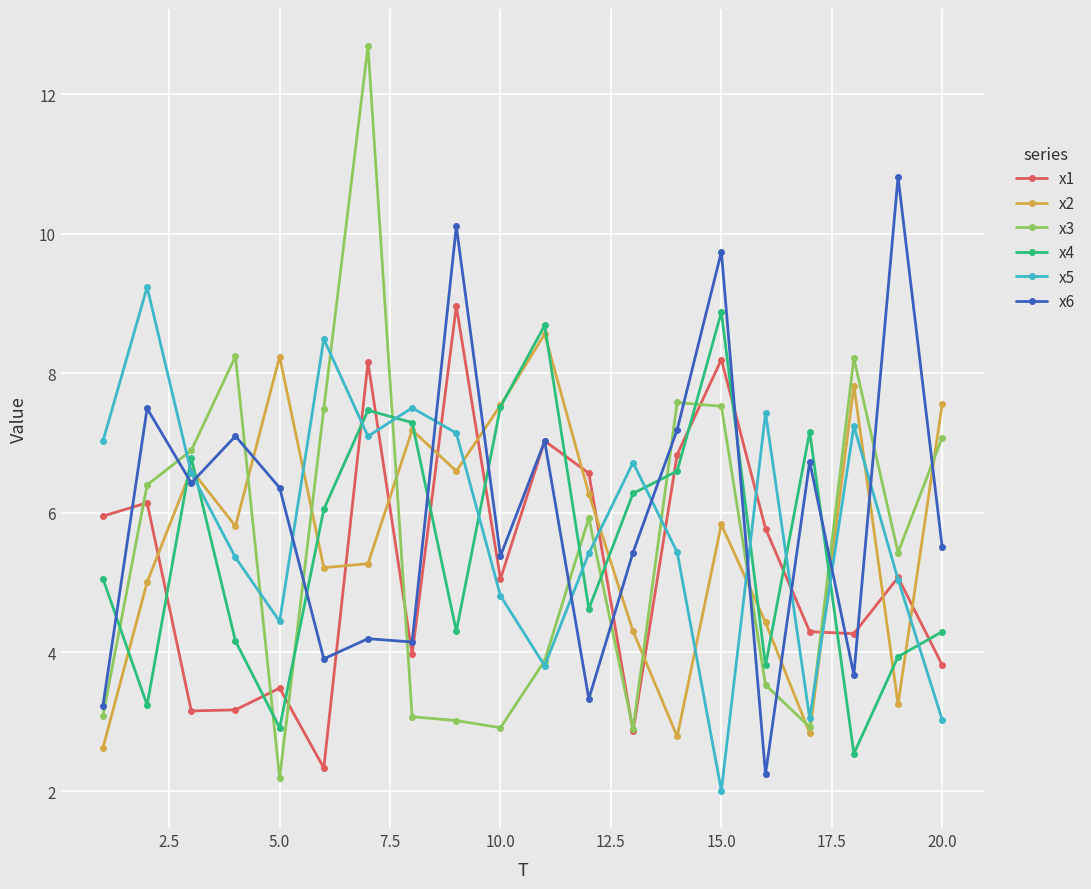

True or false: x4 and x5 cross at least once.

True